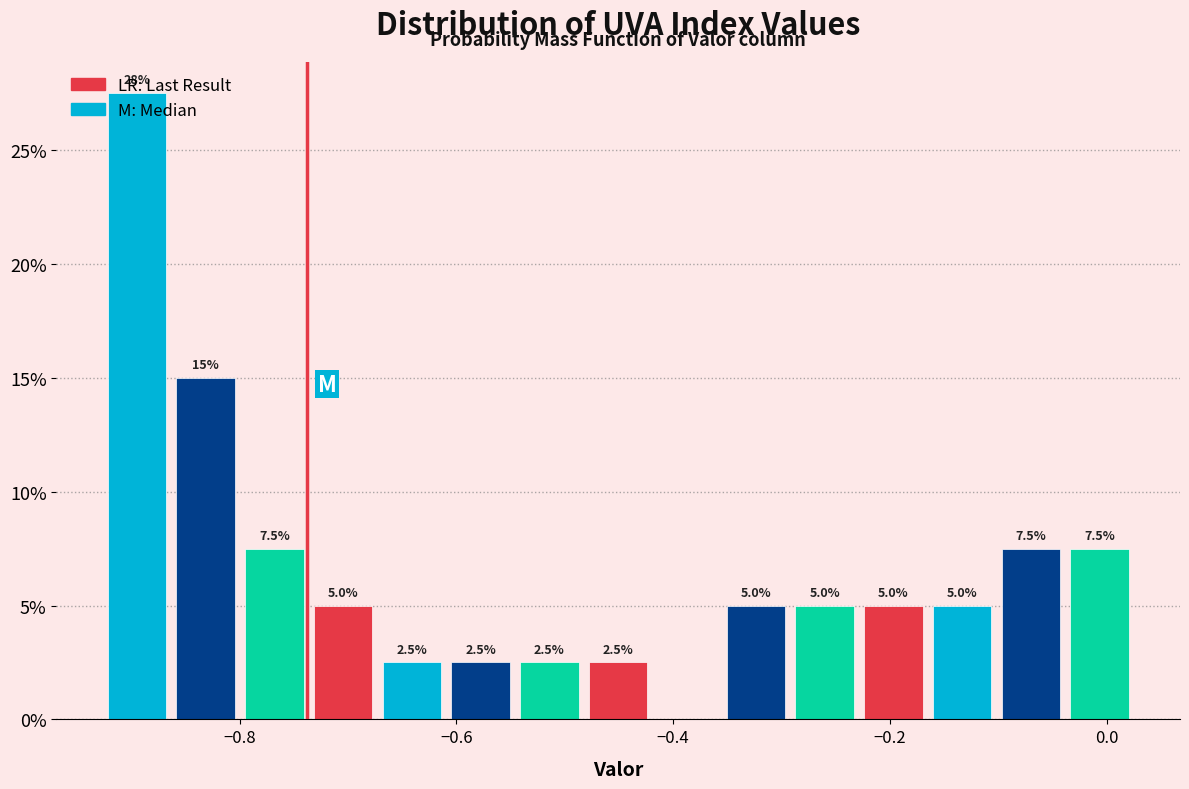

Read against the x-axis, roughly where is the centre of the tallest bar?

-0.90